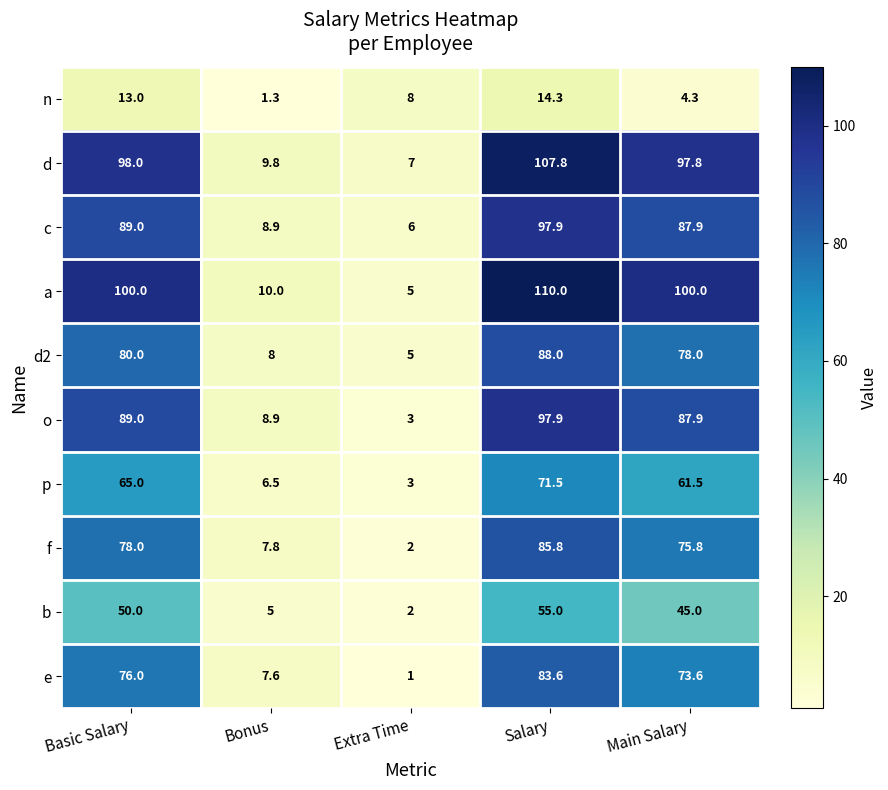

At which category is the sum across all series the highest?

Salary